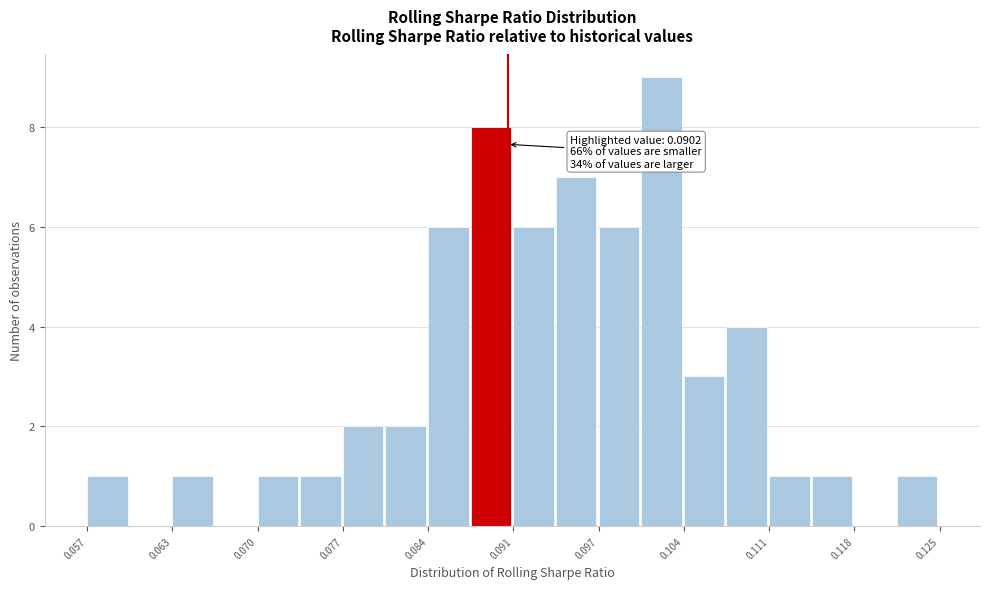

Read against the x-axis, roughly where is the centre of the tallest bar?

0.102